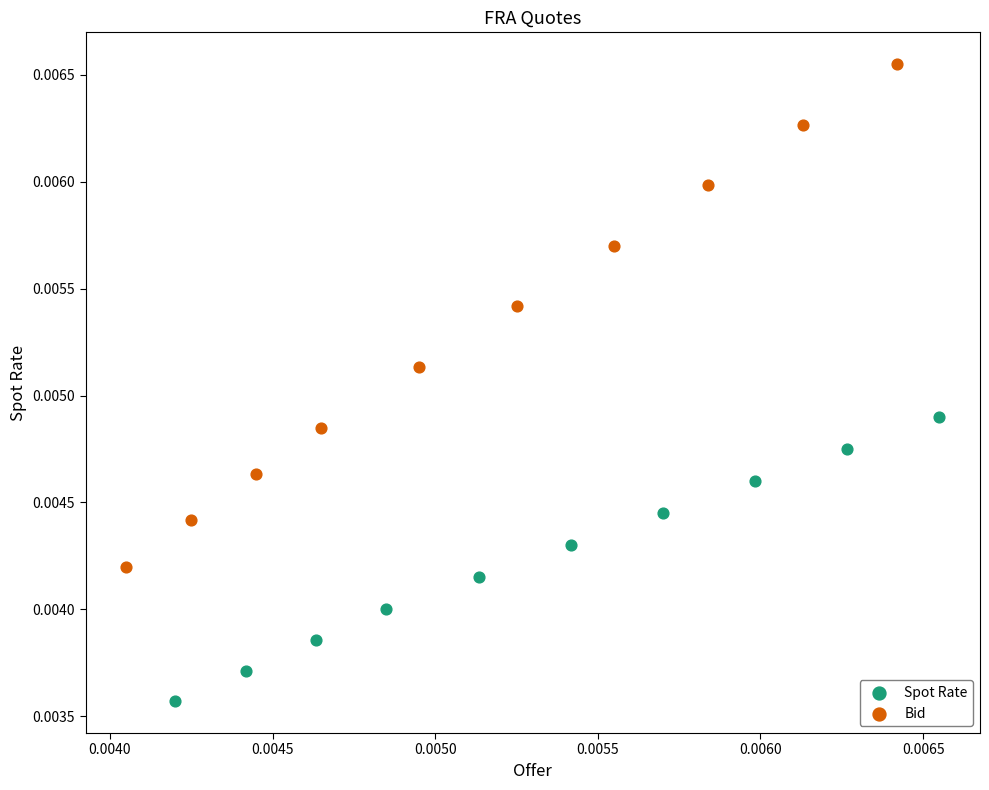

Which series reaches the minimum Y coordinate?

Spot Rate